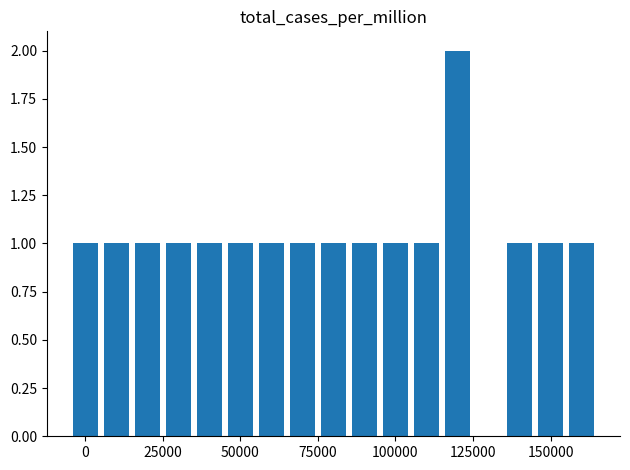

What is the sum of all values?

17